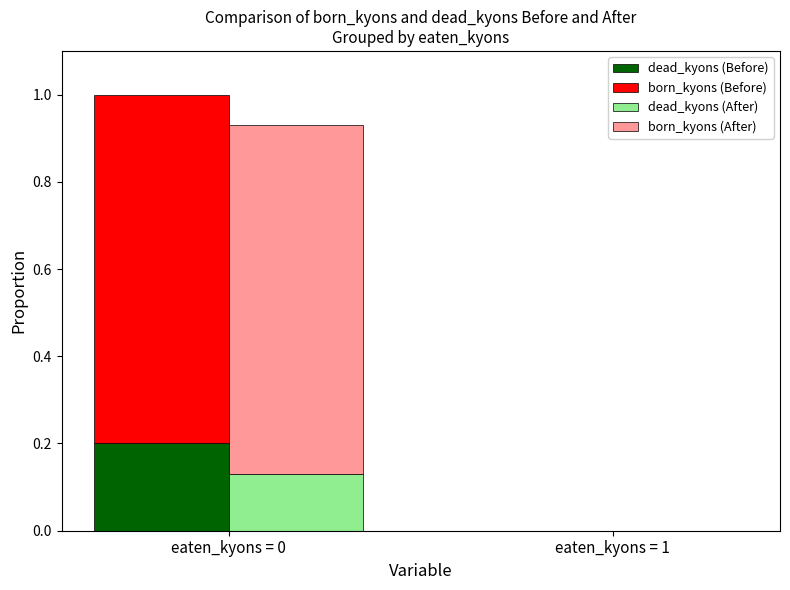

Reading left to right, transcribe all the data shown in this chart.

dead_kyons (Before): eaten_kyons = 0=0.2	eaten_kyons = 1=0.0
born_kyons (Before): eaten_kyons = 0=0.8	eaten_kyons = 1=0.0
dead_kyons (After): eaten_kyons = 0=0.1	eaten_kyons = 1=0.0
born_kyons (After): eaten_kyons = 0=0.8	eaten_kyons = 1=0.0